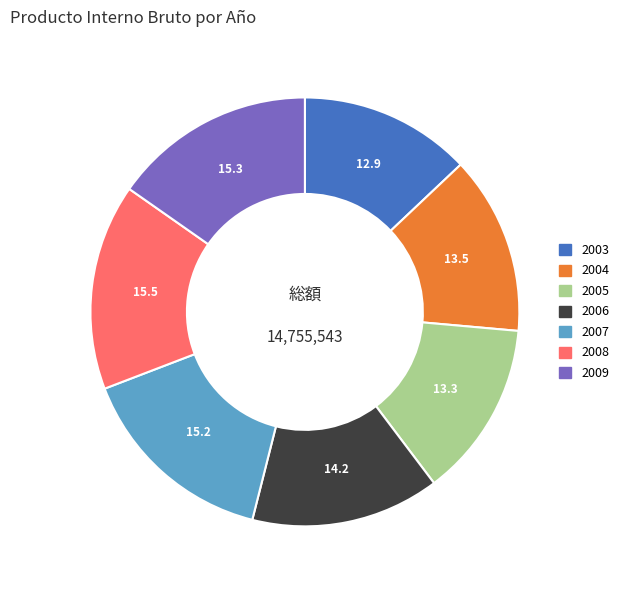

Is the sum of 2004 and 2009 greater than half?

No